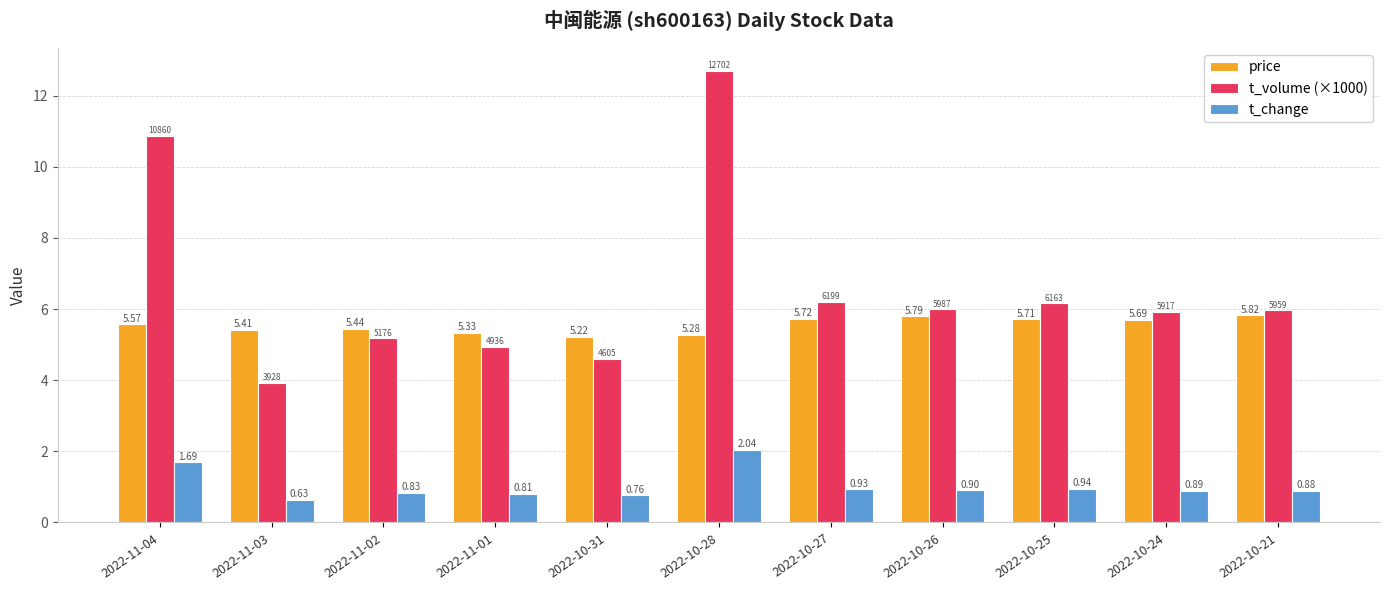

Rank the series by their maximum value, from lowest to highest.

t_change, price, t_volume (×1000)